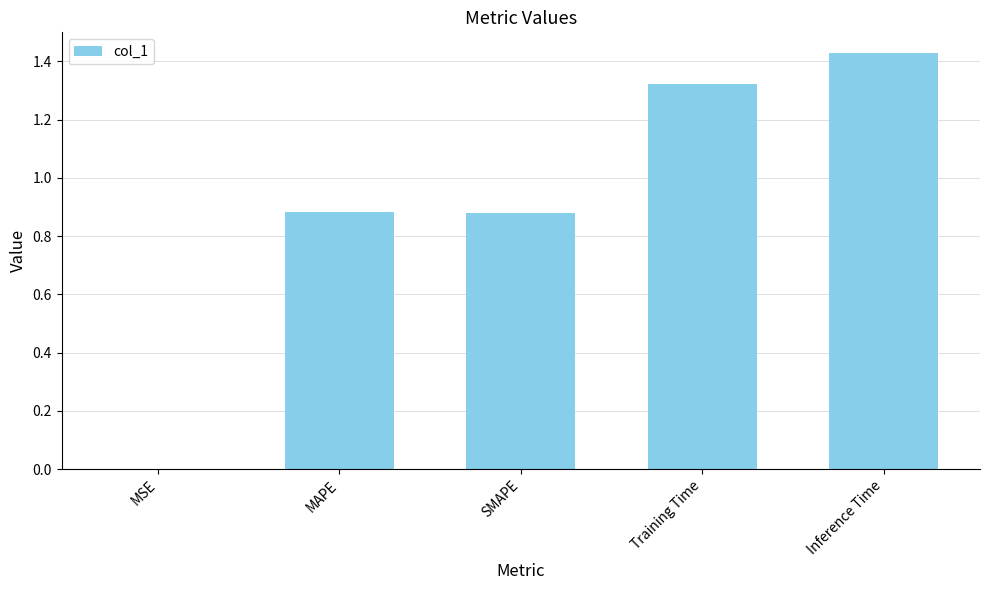

Which label corresponds to the largest value in the chart?

Inference Time